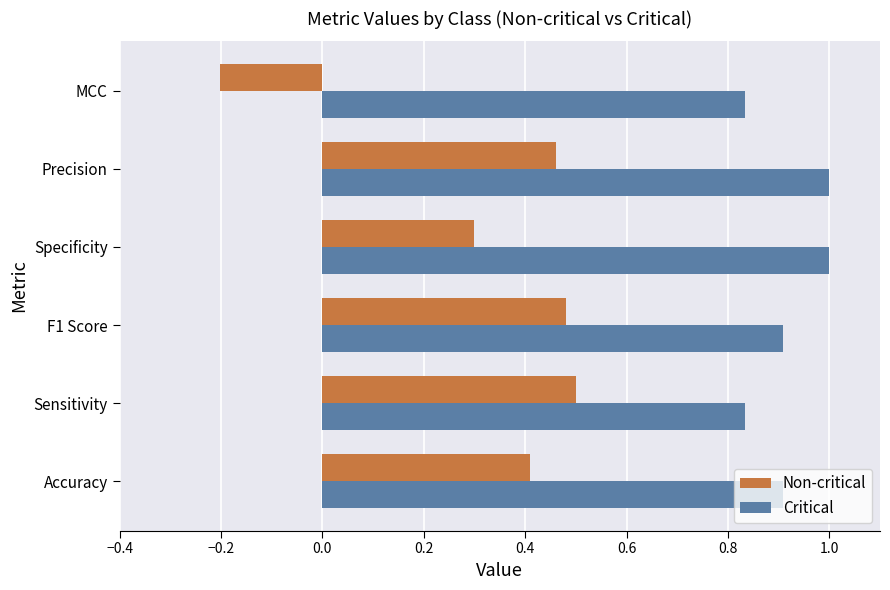

What are all the series names shown in the legend?

Non-critical, Critical